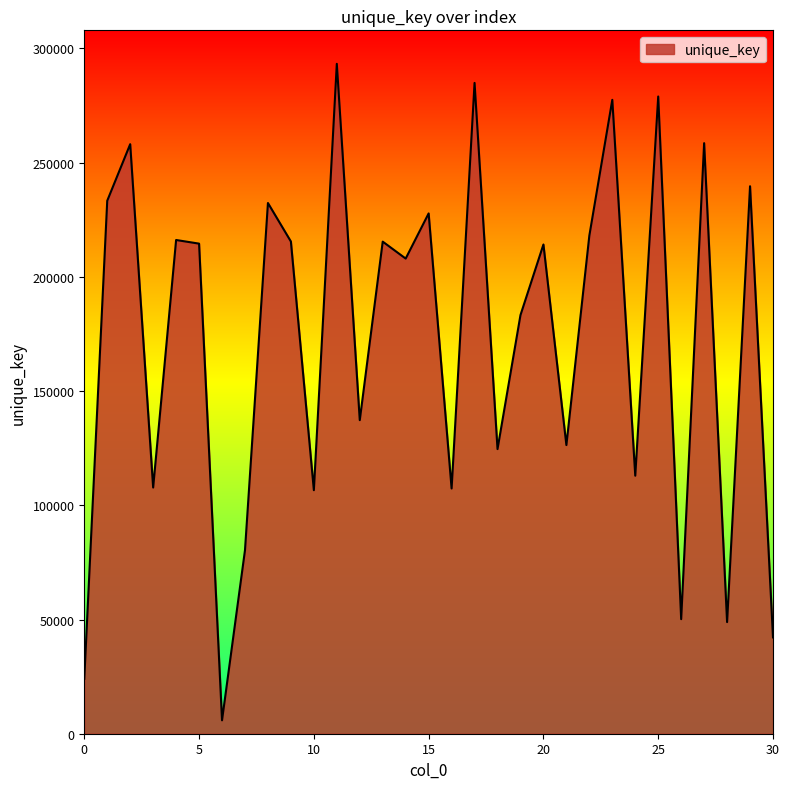

What is the maximum value shown in the chart?

293274